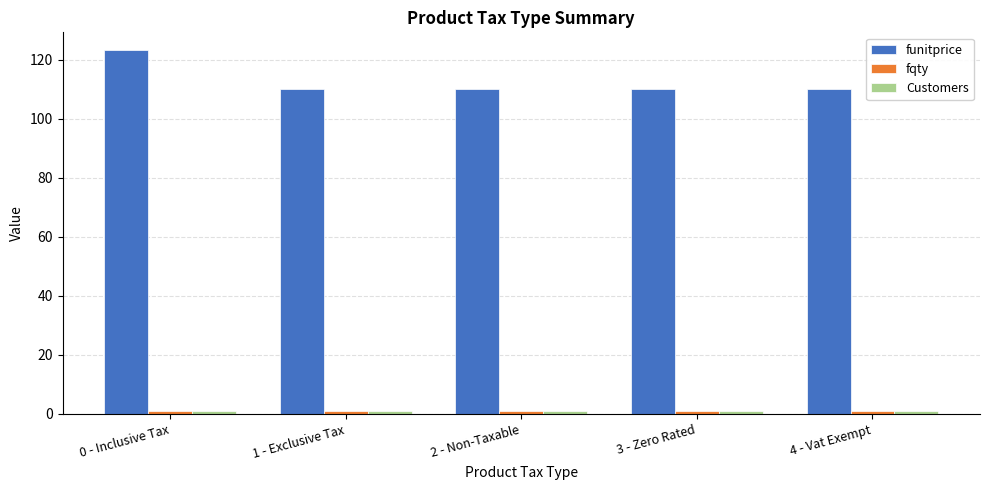

Are the bars horizontal?

No